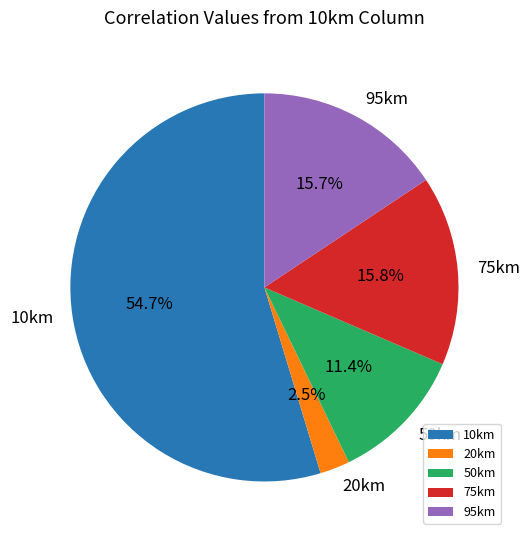

What is the smallest slice in the pie chart?

20km